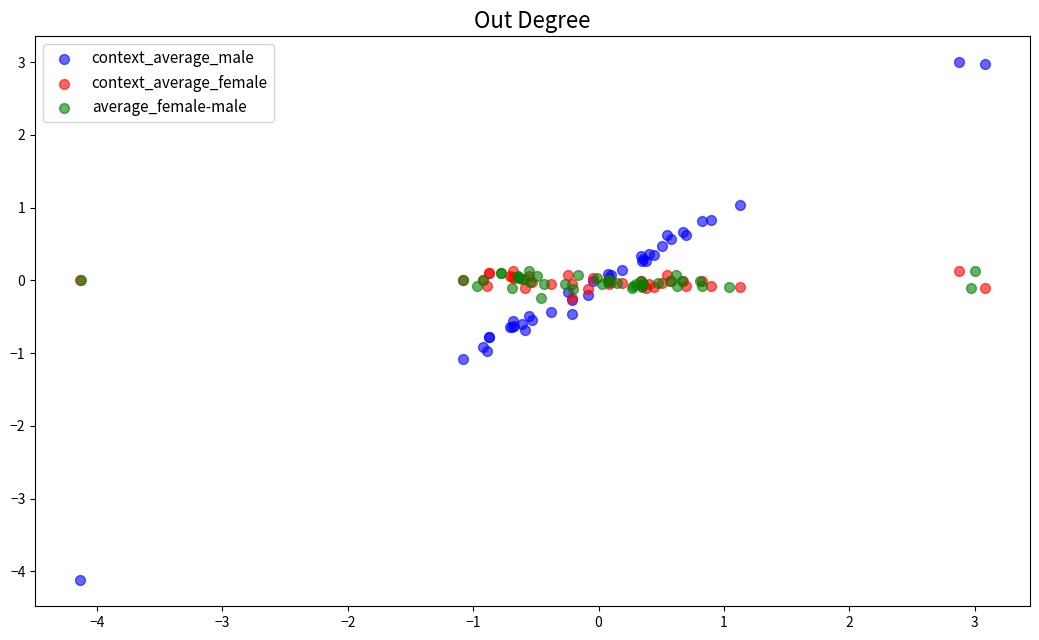

Which series has the widest spread of Y values?

context_average_male